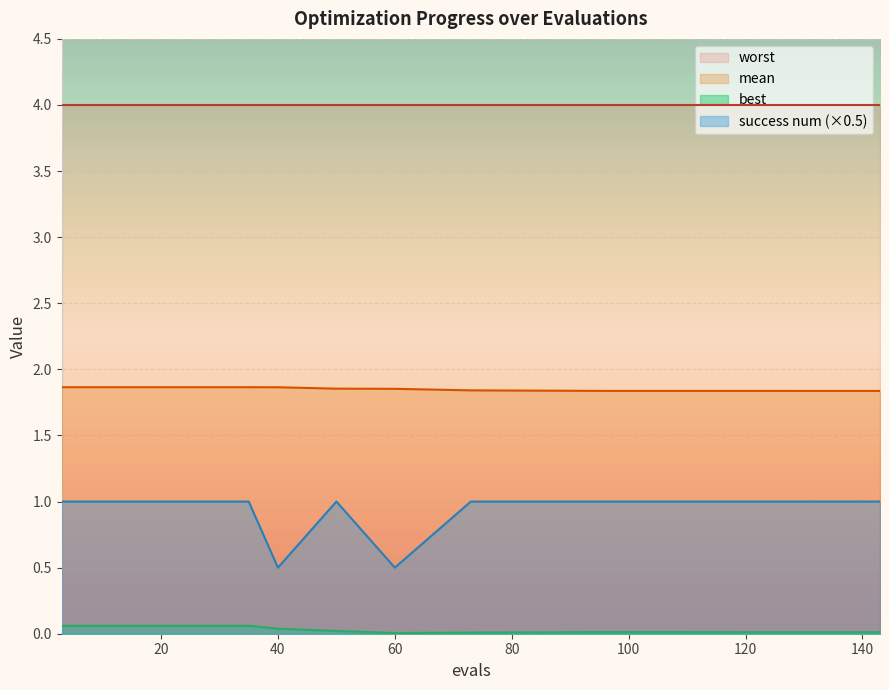

What is the lowest value of the mean series?

1.8